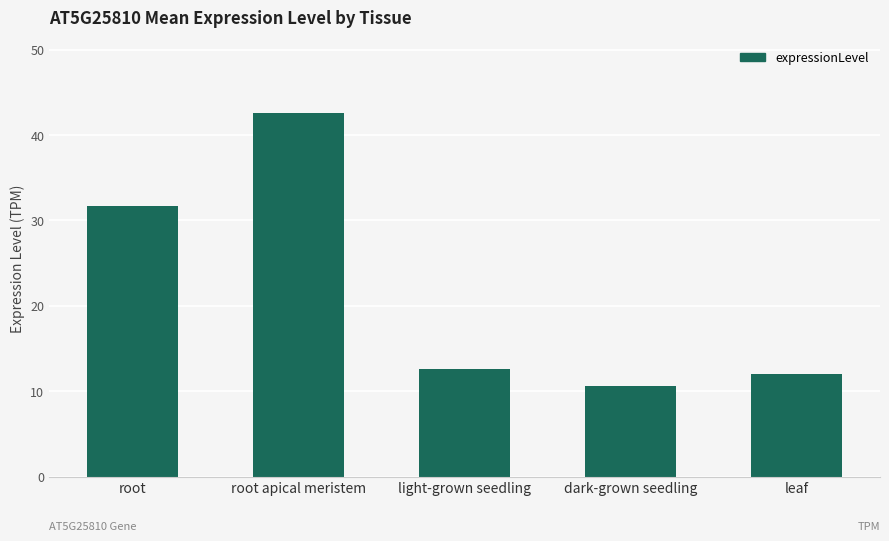

What is the minimum value shown in the chart?

10.6